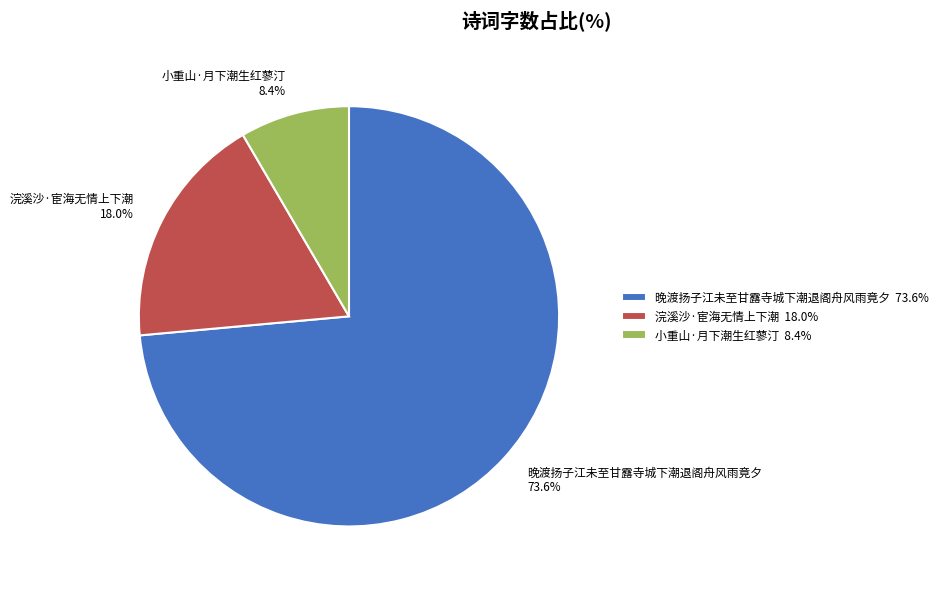

To the nearest percent, what percentage of the pie is 浣溪沙·宦海无情上下潮?

18%